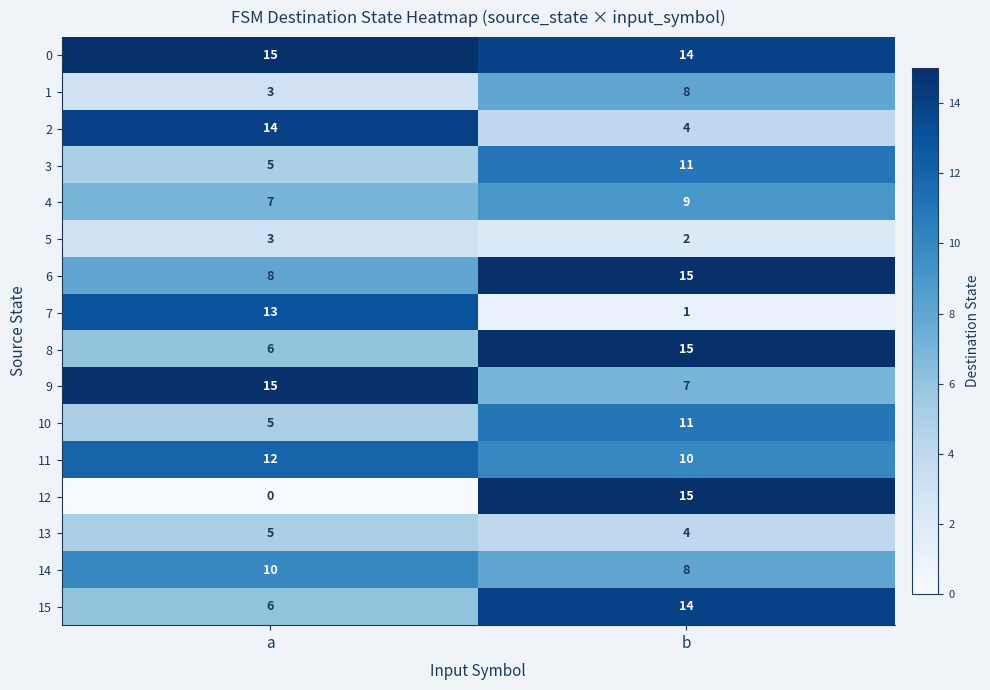

Is it true that 13 equals 7 at a?

False